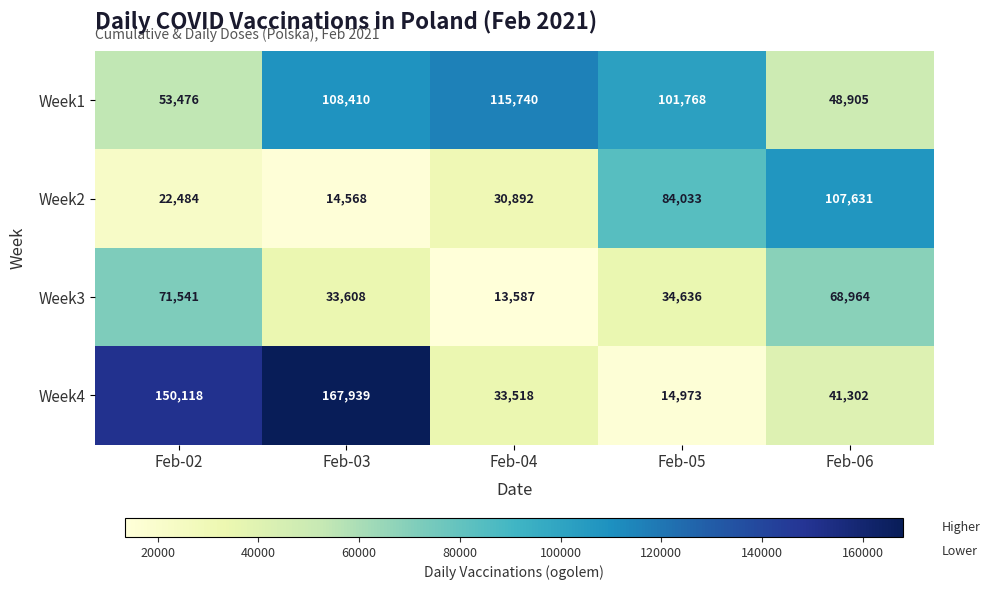

Count the number of categories in the chart.

5